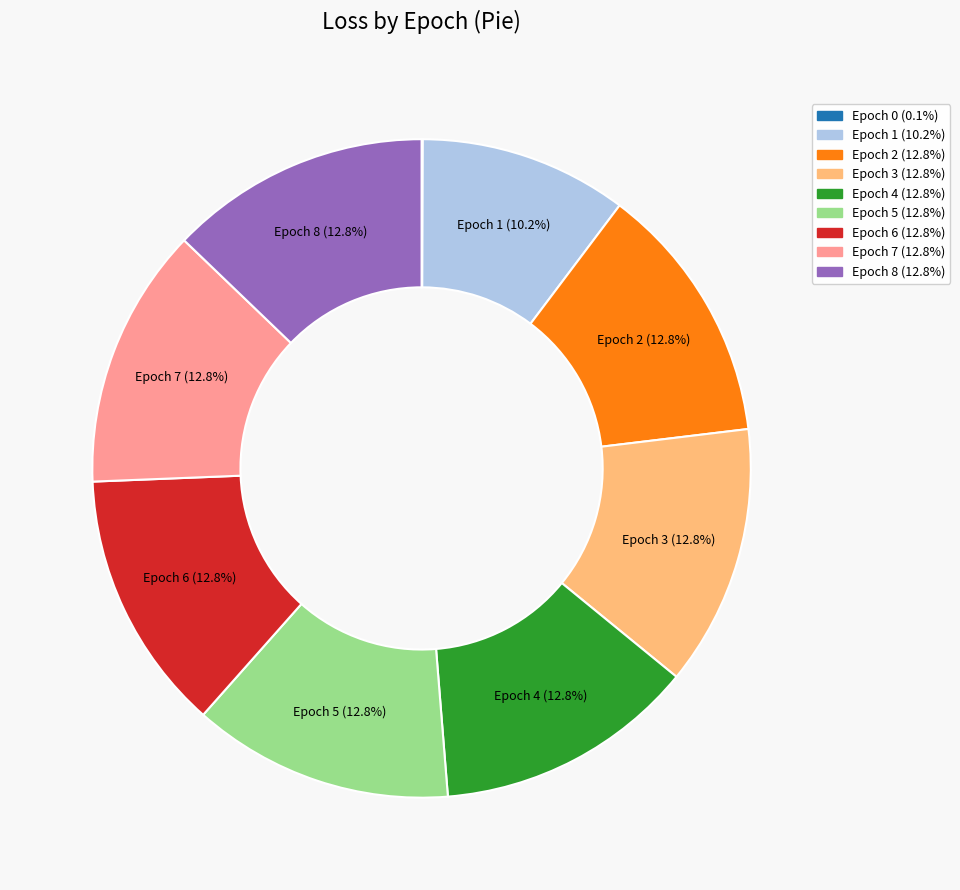

Does Epoch 7 (12.8%) represent more than half of the total?

No